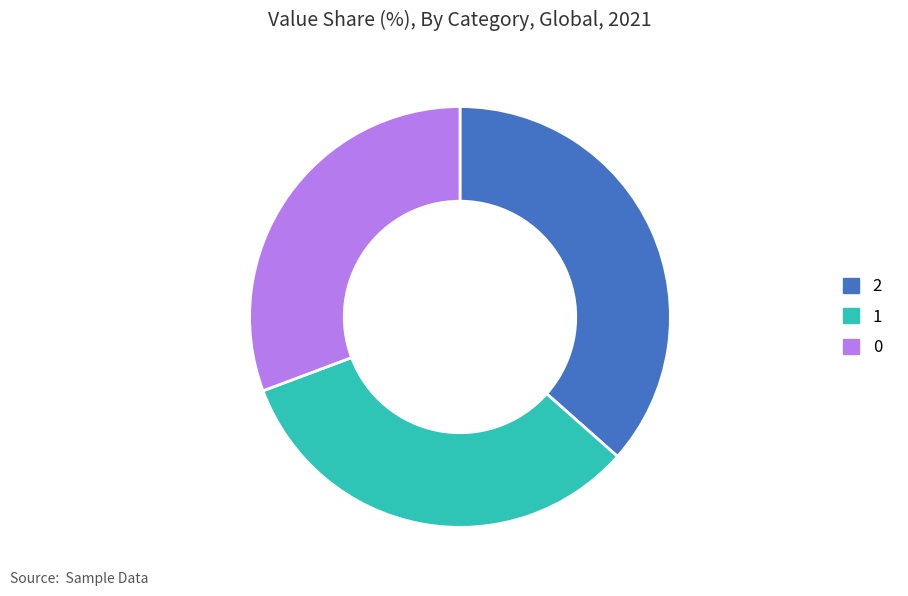

Is the sum of 2 and 0 greater than half?

Yes